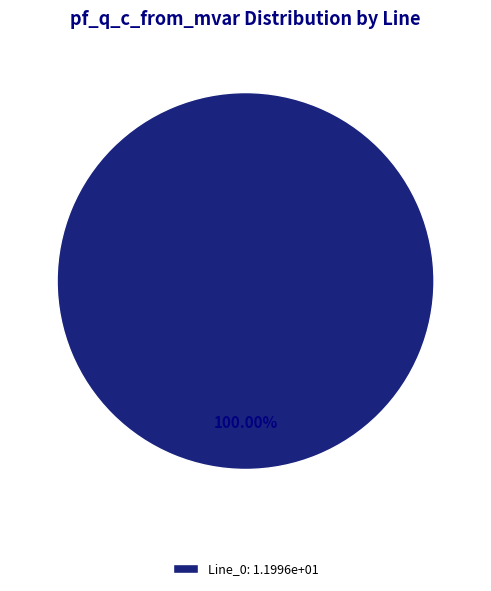

How many slices are in this pie chart?

1